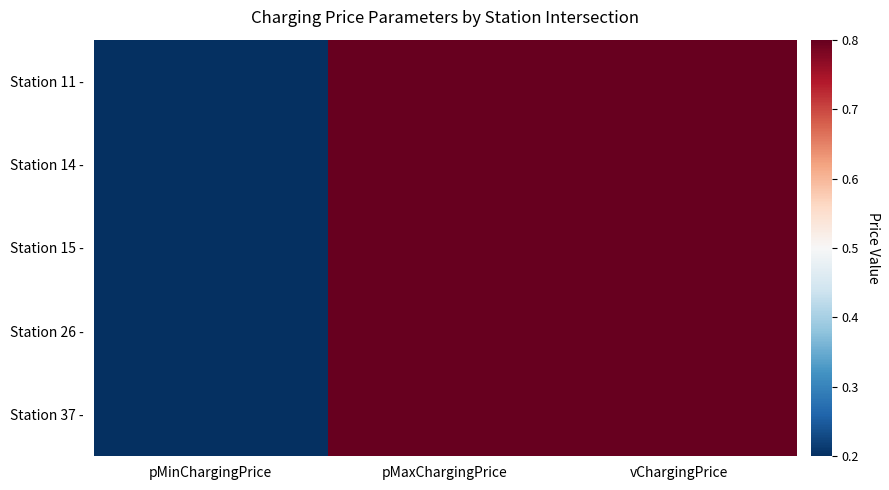

Reading right to left, list all the values displayed in this chart.

Station 11 -: vChargingPrice=0.8	pMaxChargingPrice=0.8	pMinChargingPrice=0.2
Station 14 -: vChargingPrice=0.8	pMaxChargingPrice=0.8	pMinChargingPrice=0.2
Station 15 -: vChargingPrice=0.8	pMaxChargingPrice=0.8	pMinChargingPrice=0.2
Station 26 -: vChargingPrice=0.8	pMaxChargingPrice=0.8	pMinChargingPrice=0.2
Station 37 -: vChargingPrice=0.8	pMaxChargingPrice=0.8	pMinChargingPrice=0.2